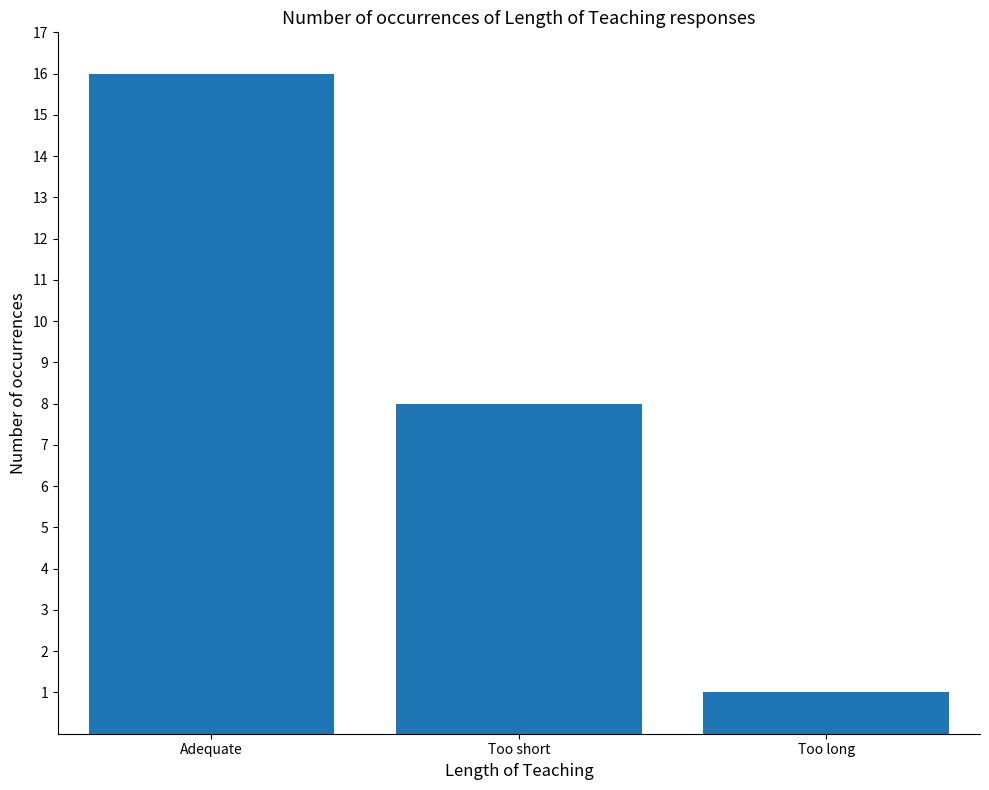

Which label corresponds to the largest value in the chart?

Adequate